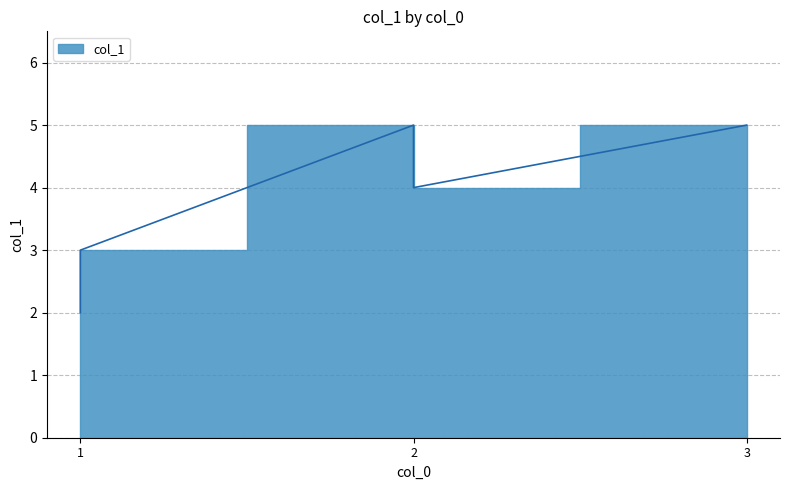

What is the change in value from 1 to 2?

+1